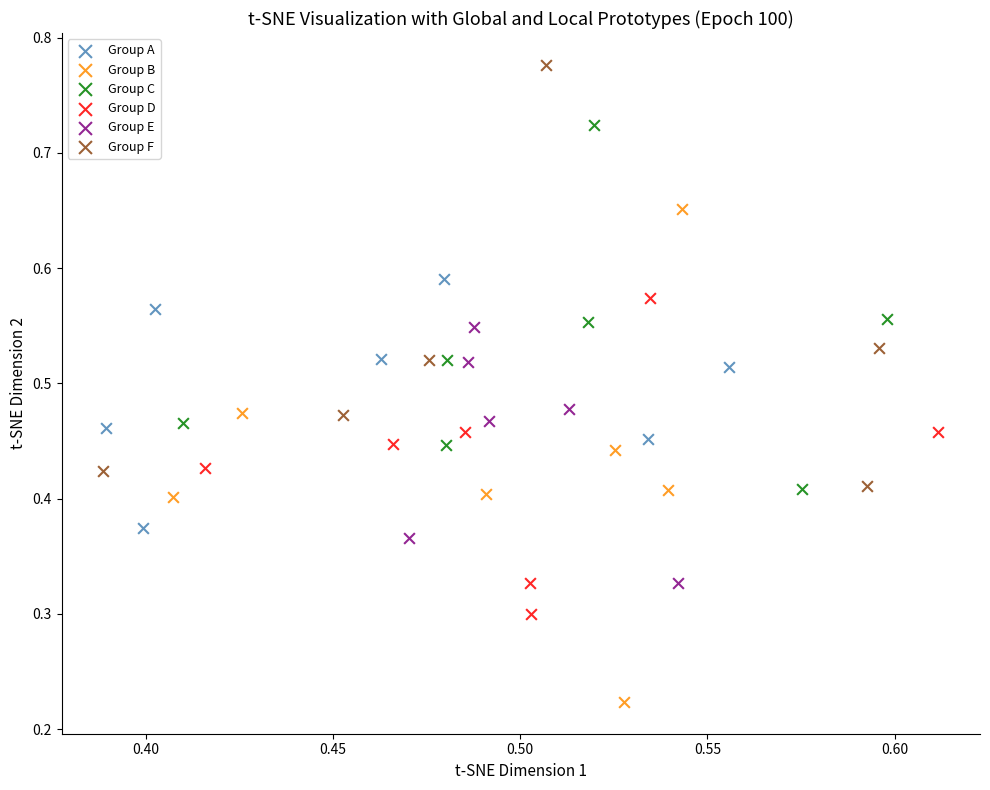

Which series has the largest Y range (max minus min)?

Group B